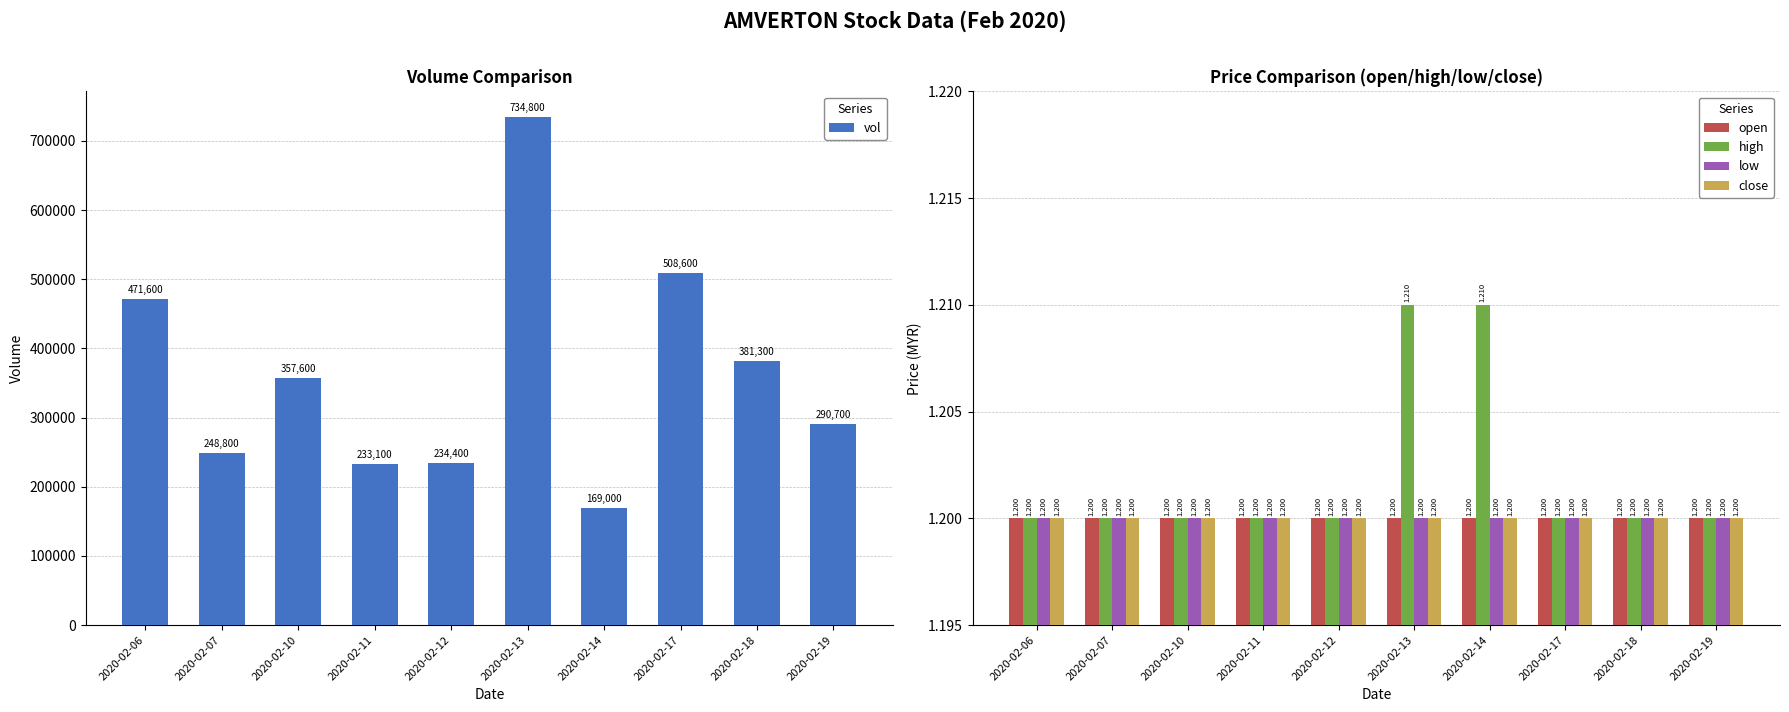

How many data points does each series have?

10